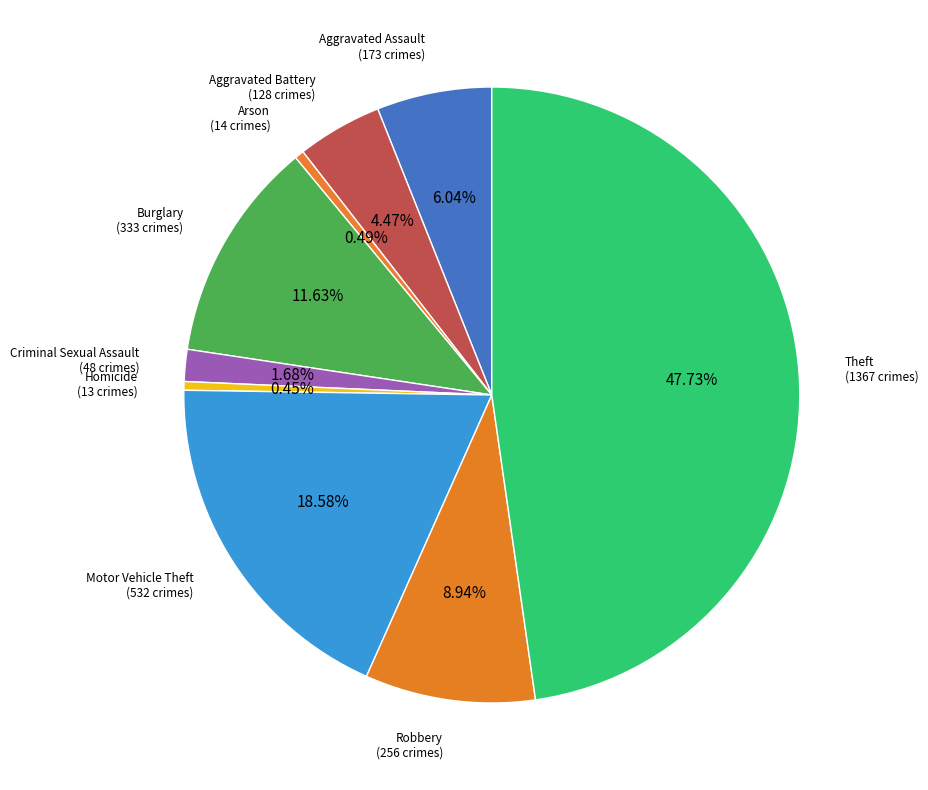

Which slice is the largest?

Theft